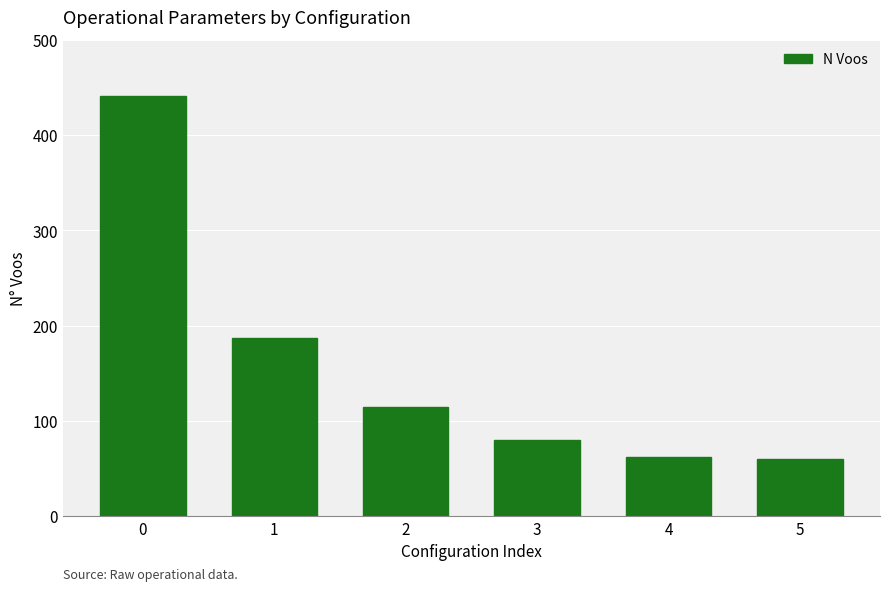

Reading left to right, list all the values displayed in this chart.

441	187	115	80	62	60